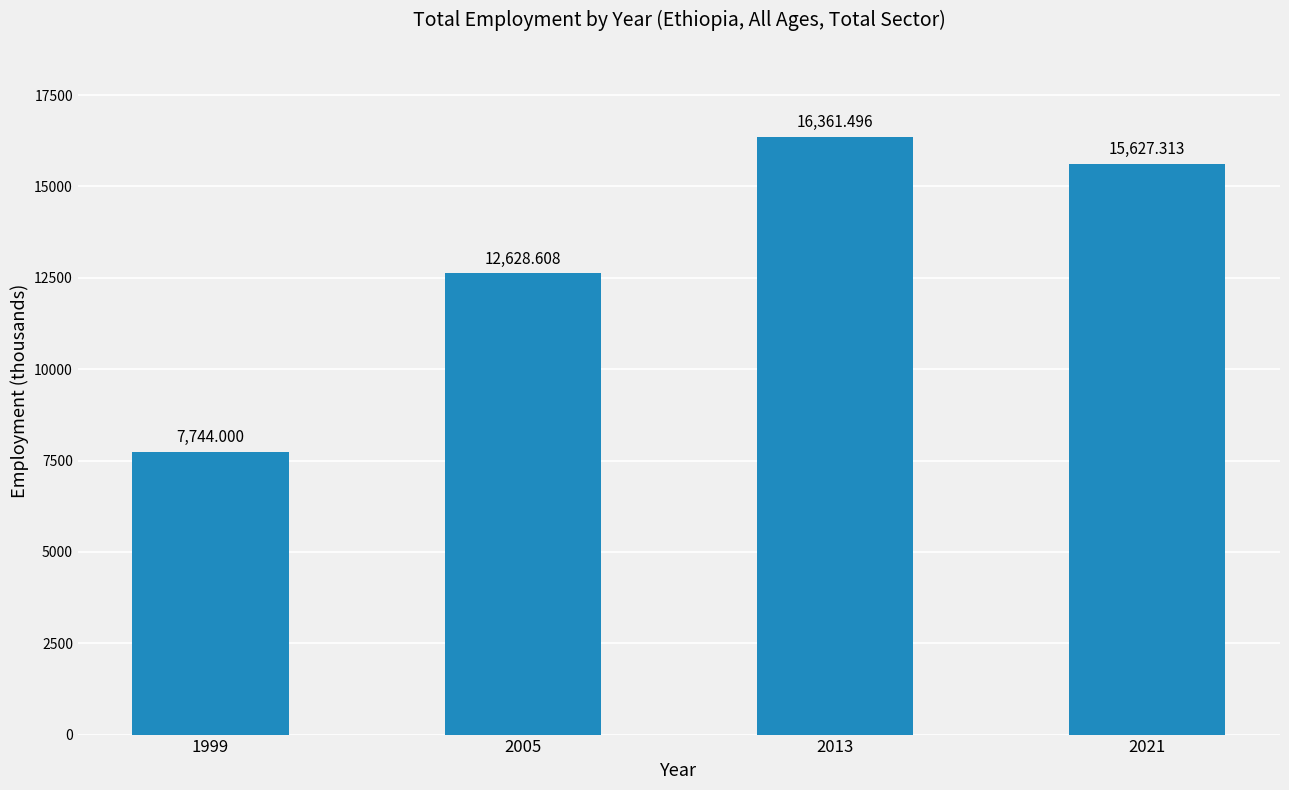

What is the approximate value at 1999?

7744.0